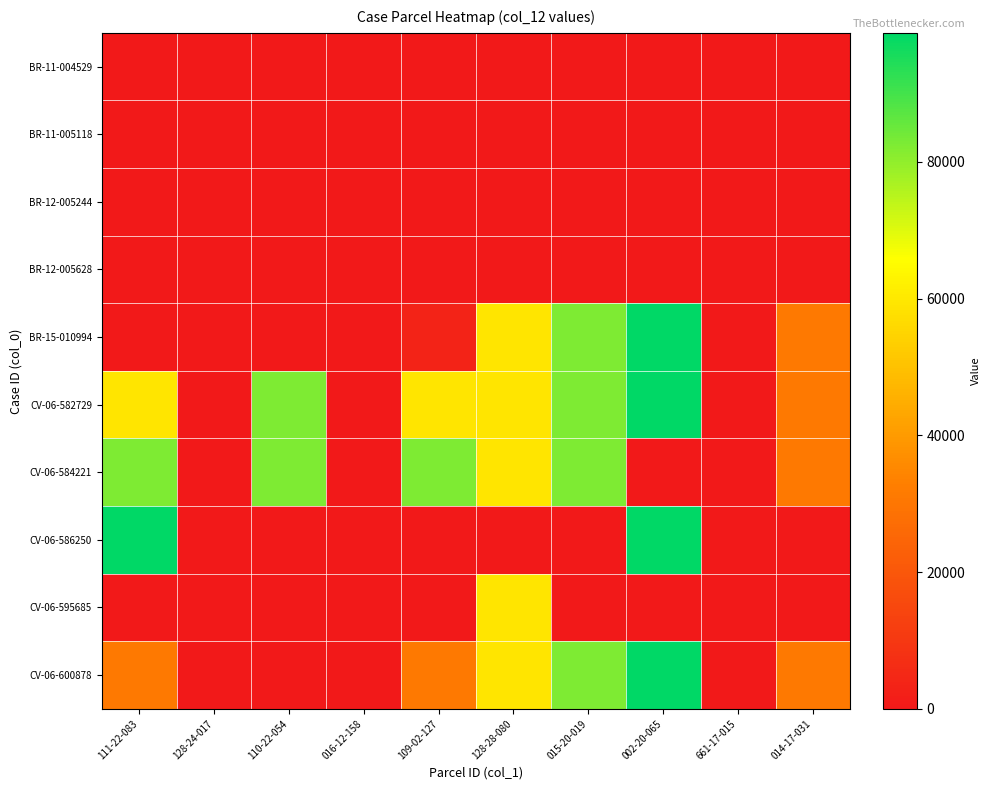

At which category is the sum across all series the highest?

002-20-065